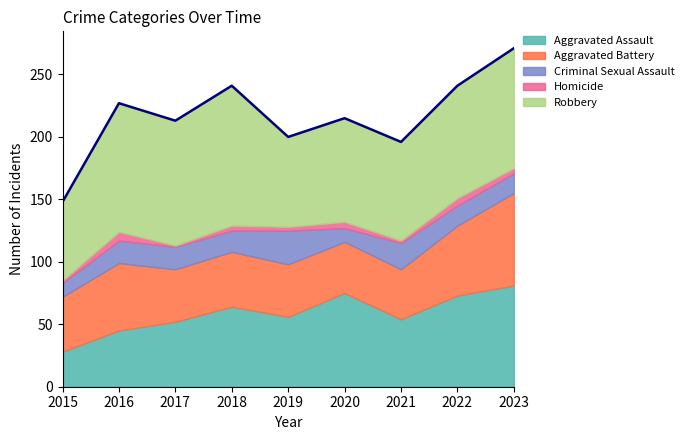

Which series has the largest total across all categories?

Robbery